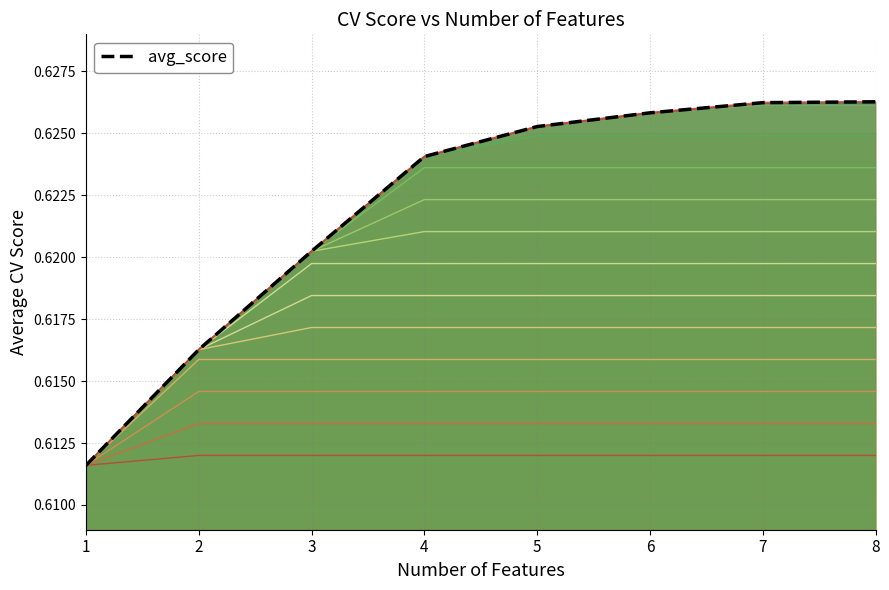

Which category has the highest value across all series?

8